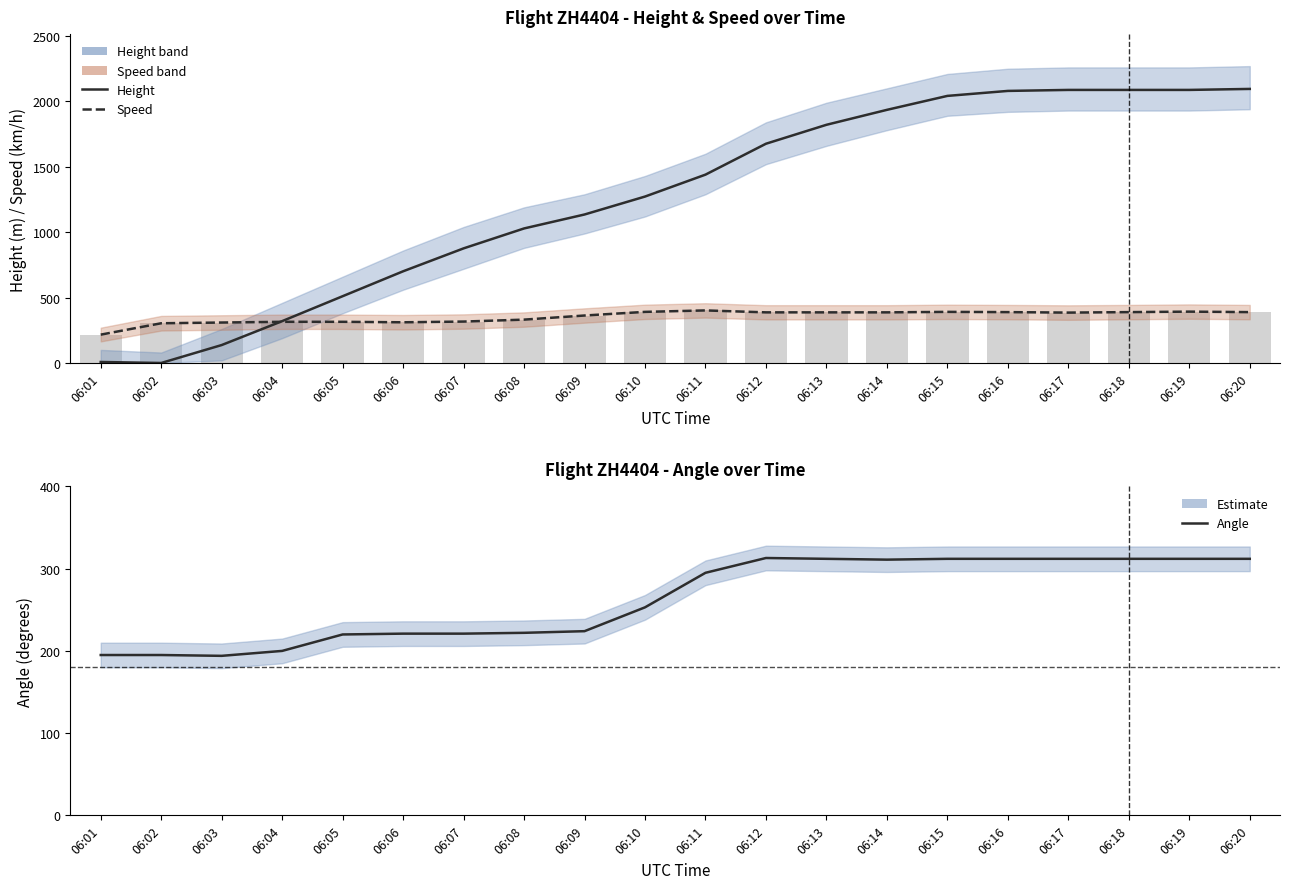

How many values in the Angle series are below 295?

10